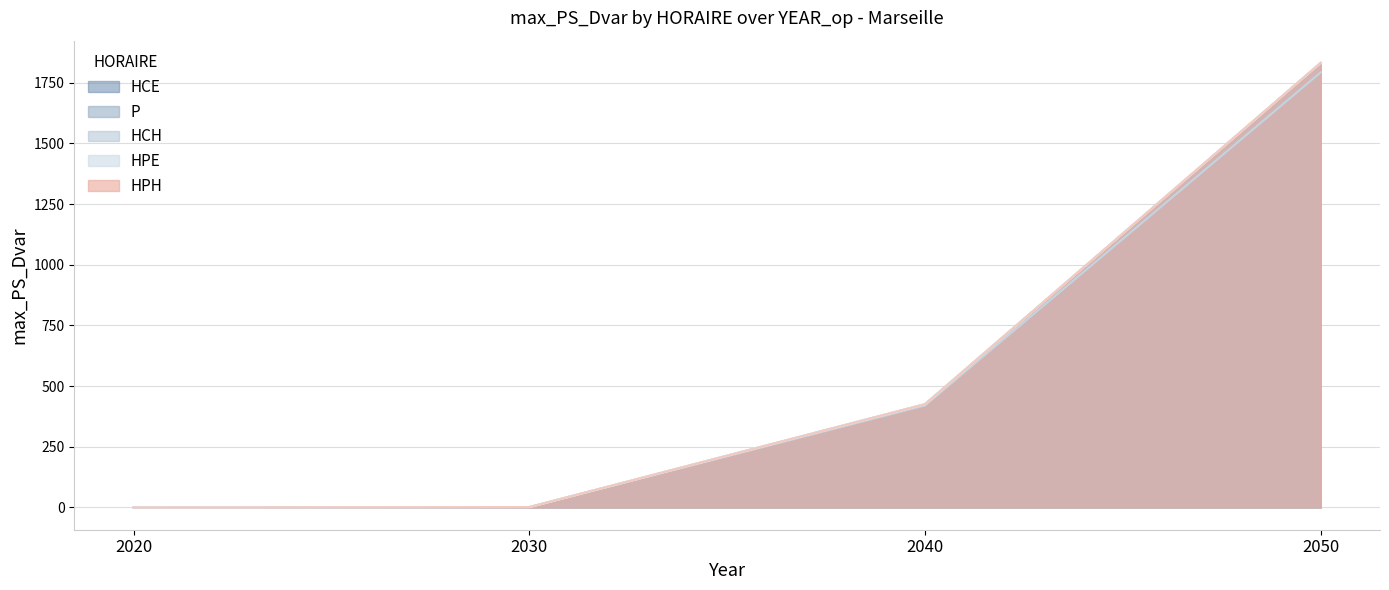

Is it true that HCH equals 988.2 at 2050?

False